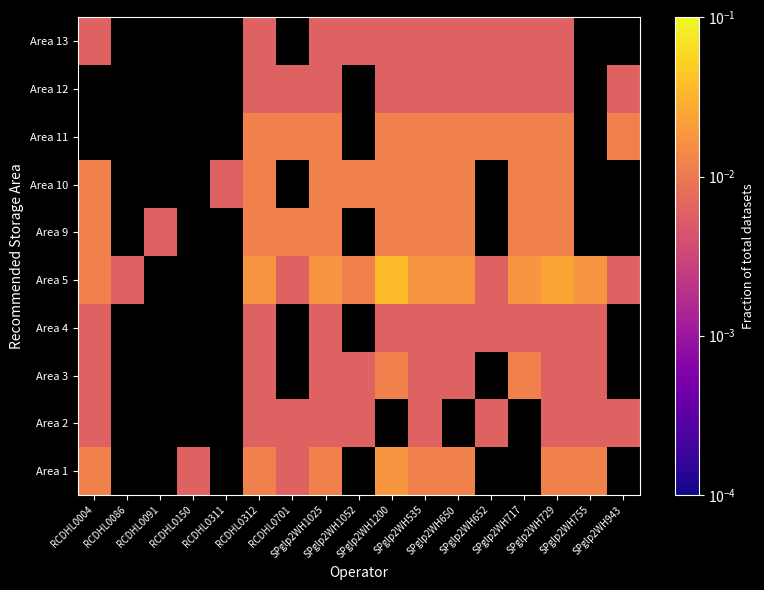

Rank the series by their maximum value, from highest to lowest.

Area 5, Area 1, Area 3, Area 9, Area 10, Area 2, Area 4, Area 11, Area 12, Area 13